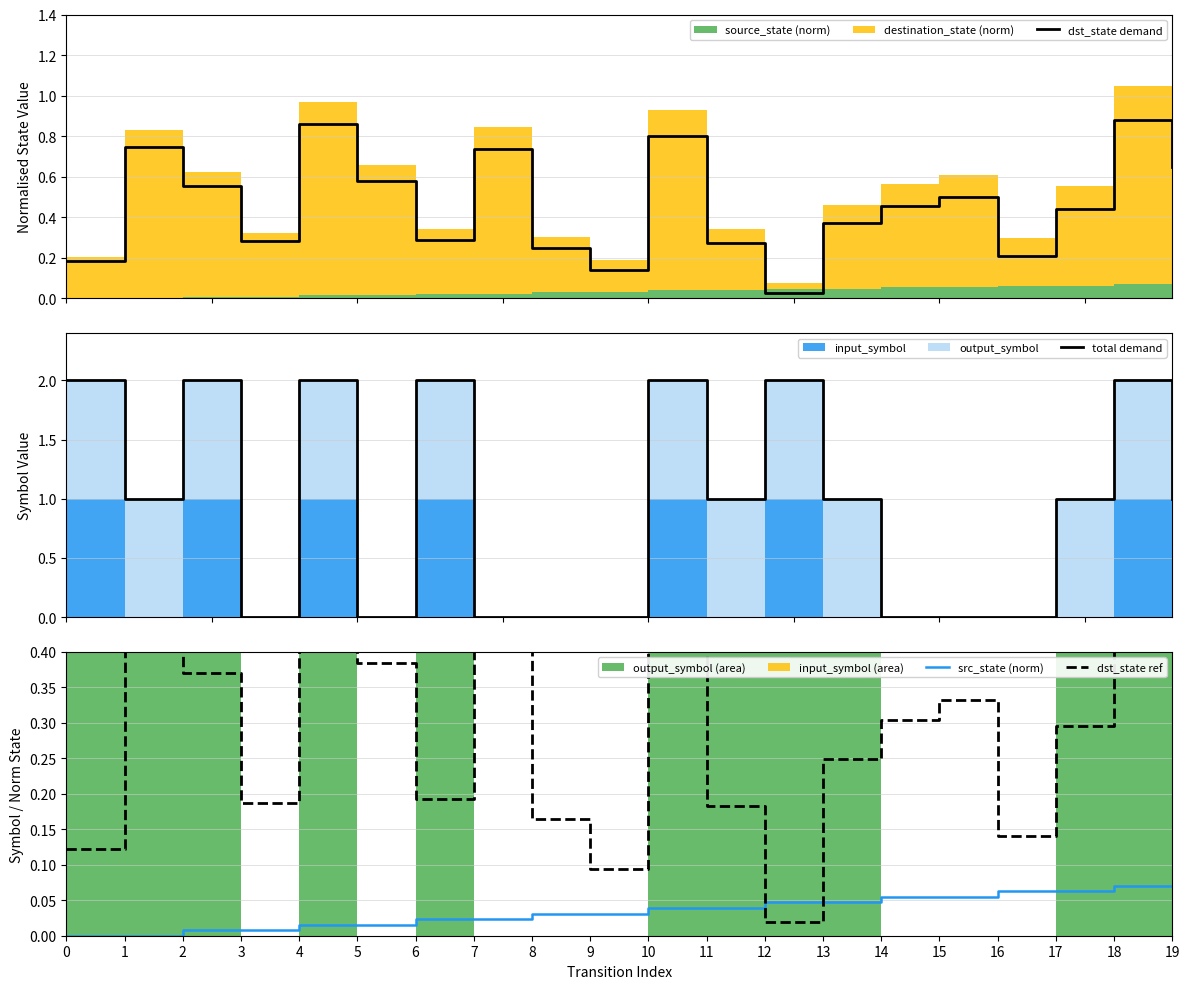

The src_state (norm) series shows 0.0 at 19. True or false?

False